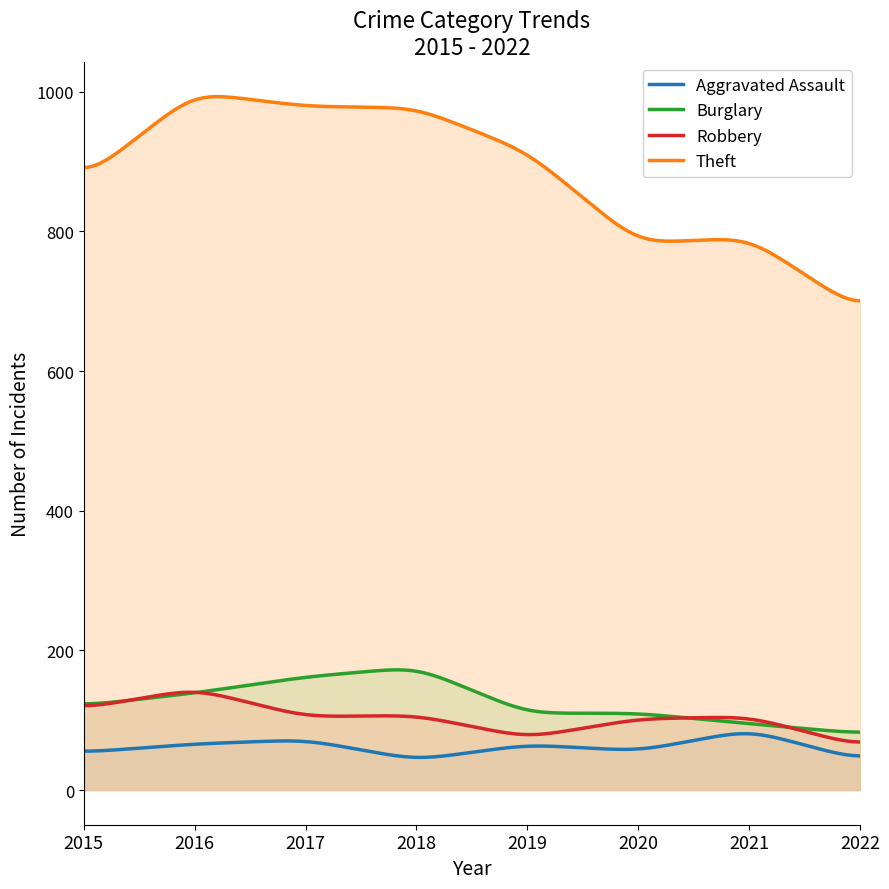

True or false: Theft and Burglary intersect in this chart.

False